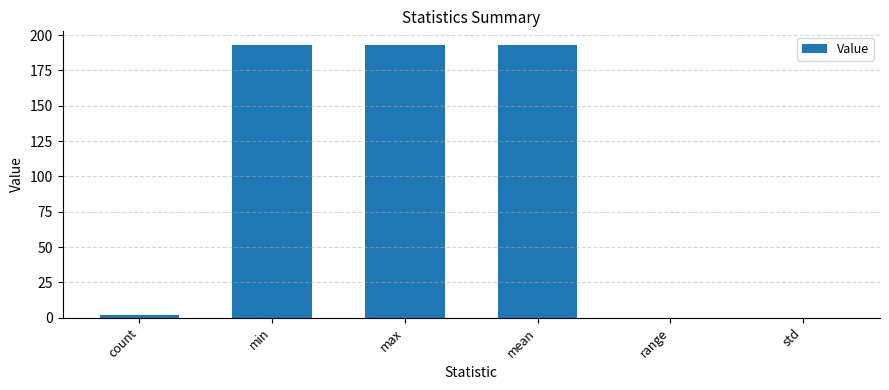

What is the approximate value at min?

193